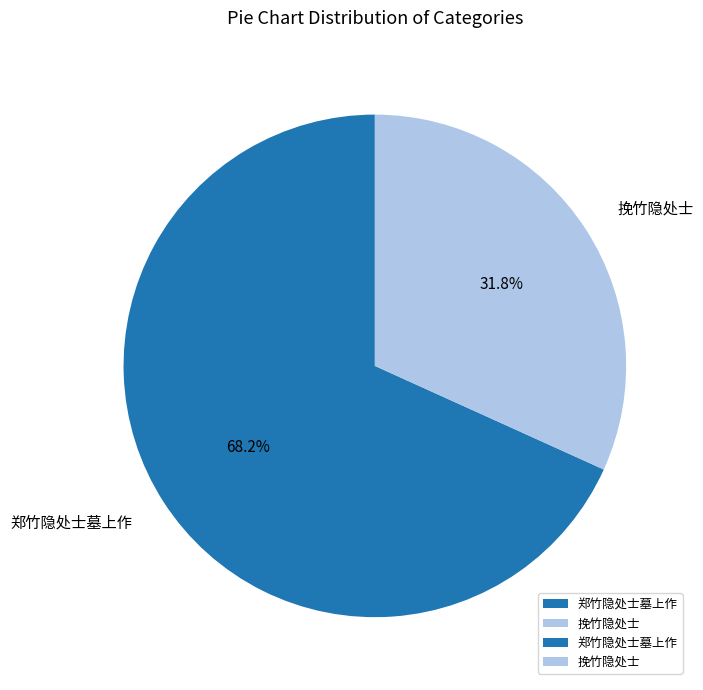

Is there a majority slice in this chart?

Yes